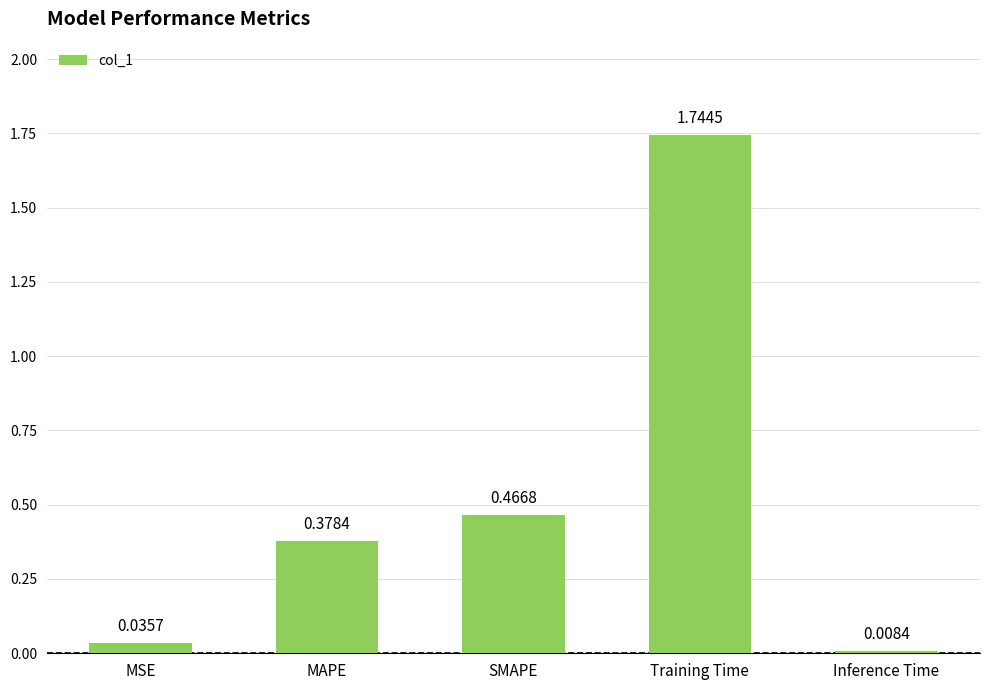

What is the sum of all values?

2.6